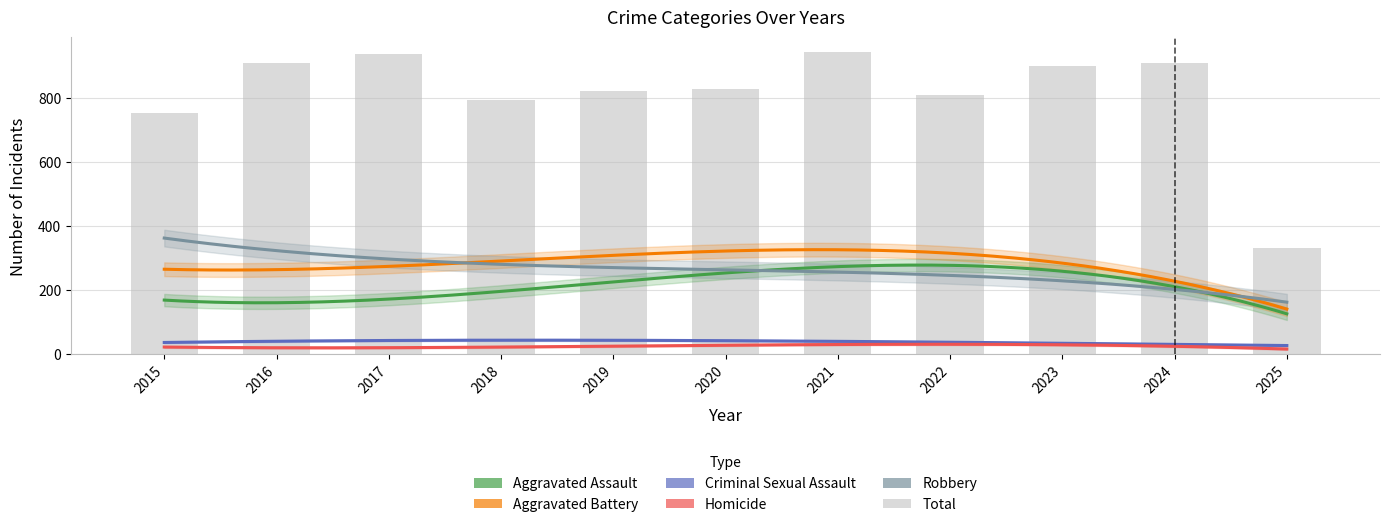

Reading left to right, list all the values displayed in this chart.

Aggravated Assault: 160	154	207	206	197	242	292	239	272	258	97
Aggravated Battery: 246	288	277	296	321	293	335	263	300	304	96
Criminal Sexual Assault: 34	43	47	40	51	36	33	42	34	39	22
Homicide: 17	29	24	15	27	24	37	23	31	34	11
Robbery: 297	394	381	237	224	233	245	243	261	272	106
Total: 754	908	936	794	820	828	942	810	898	907	332